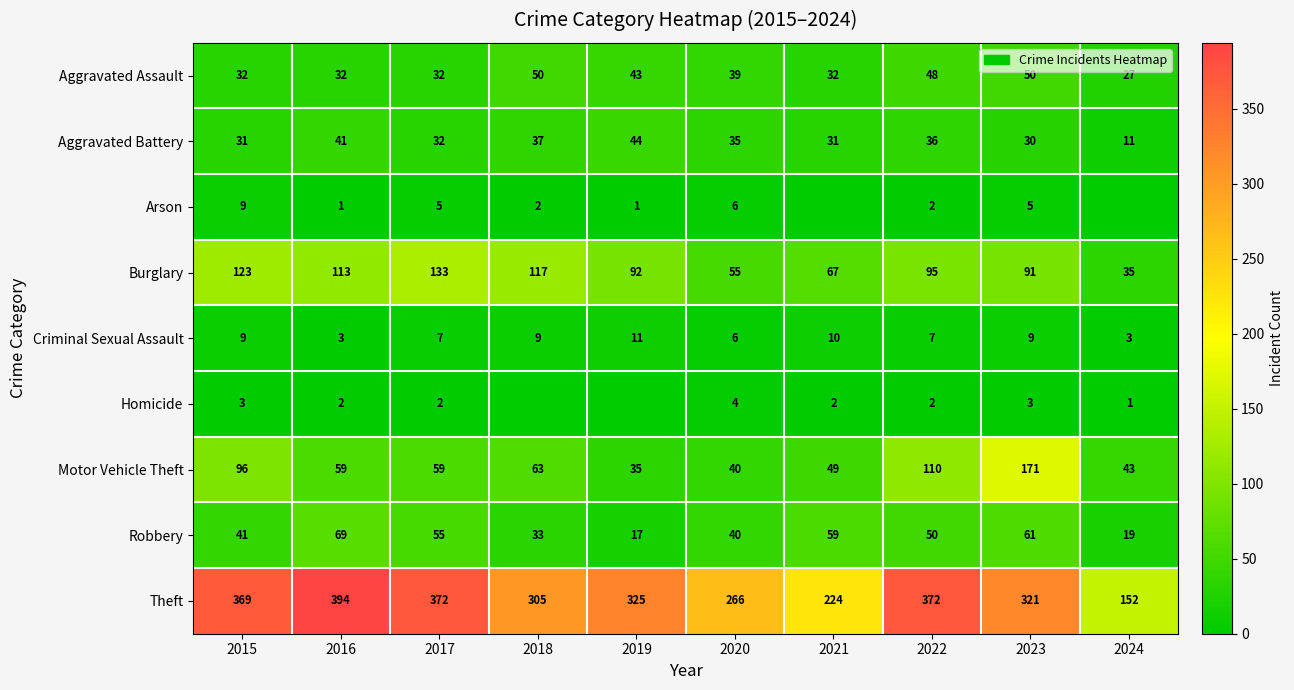

Is it true that Robbery equals 50 at 2022?

True